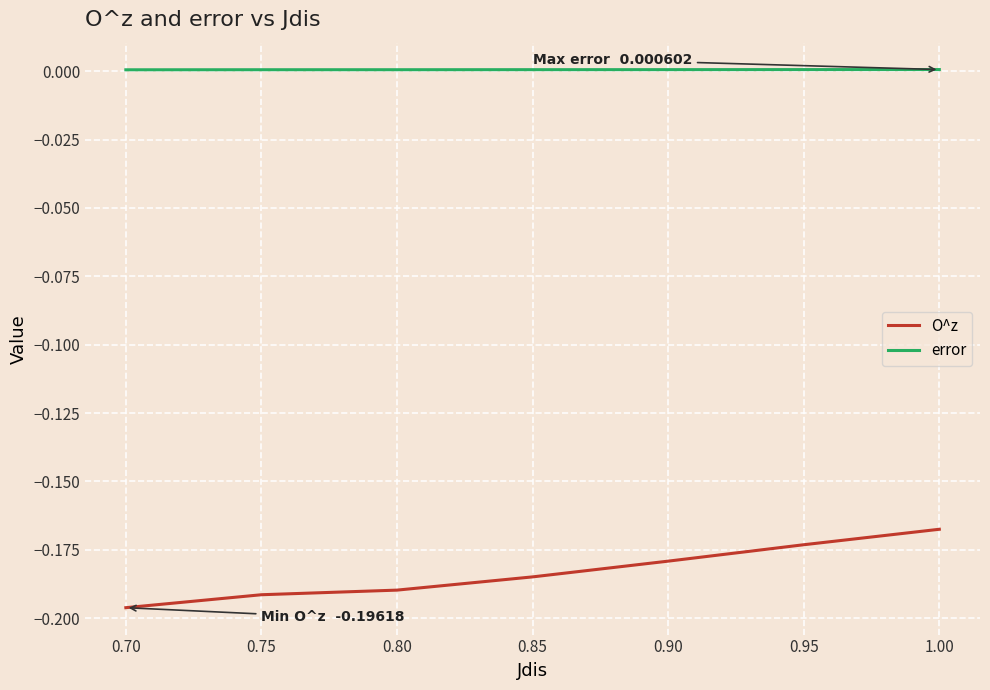

Rank the series by their maximum value, from lowest to highest.

O^z, error